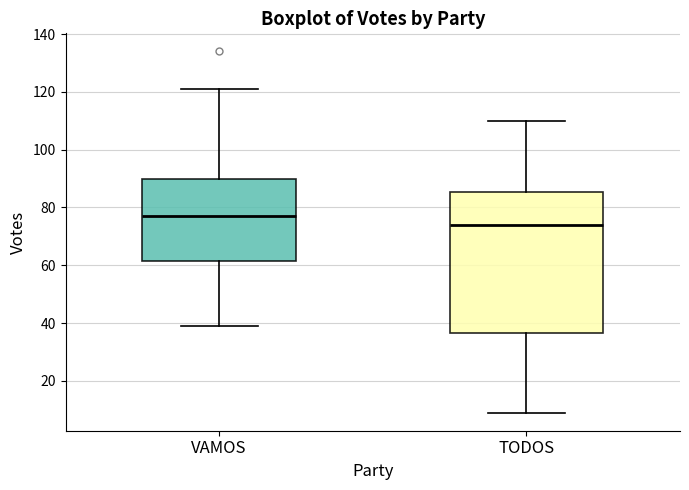

Comparing the boxes themselves (not the whiskers), which one is the tallest?

TODOS